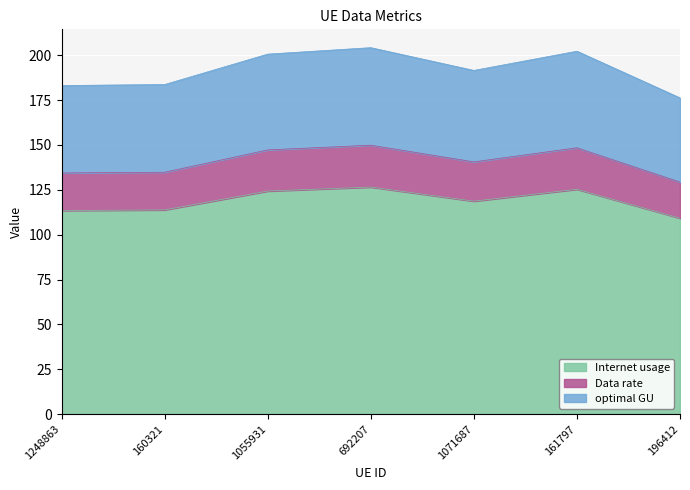

Read the Internet usage value at 196412.

109.2